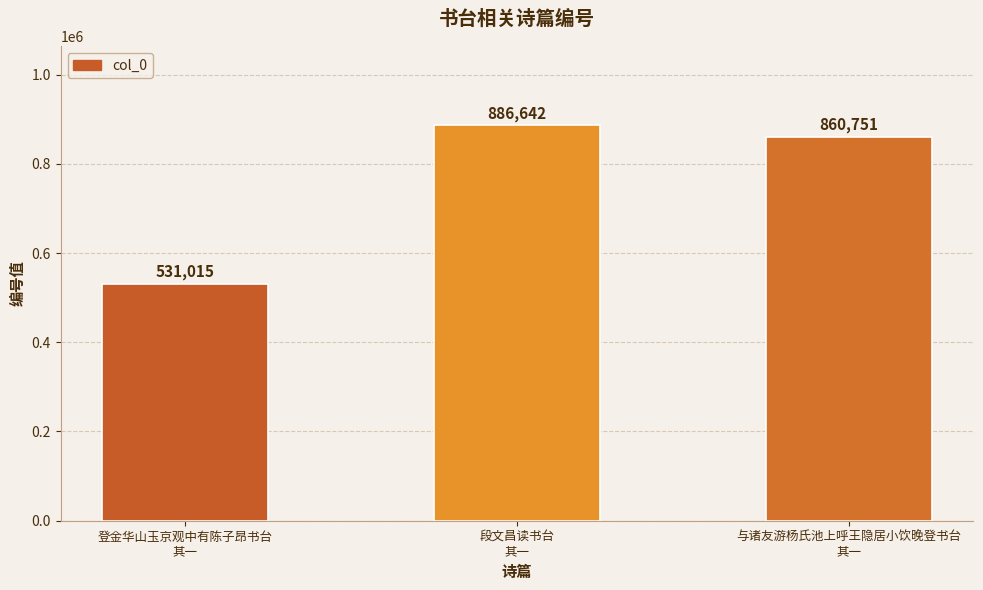

What is the difference between the values at 段文昌读书台
其一 and 登金华山玉京观中有陈子昂书台
其一?

355627